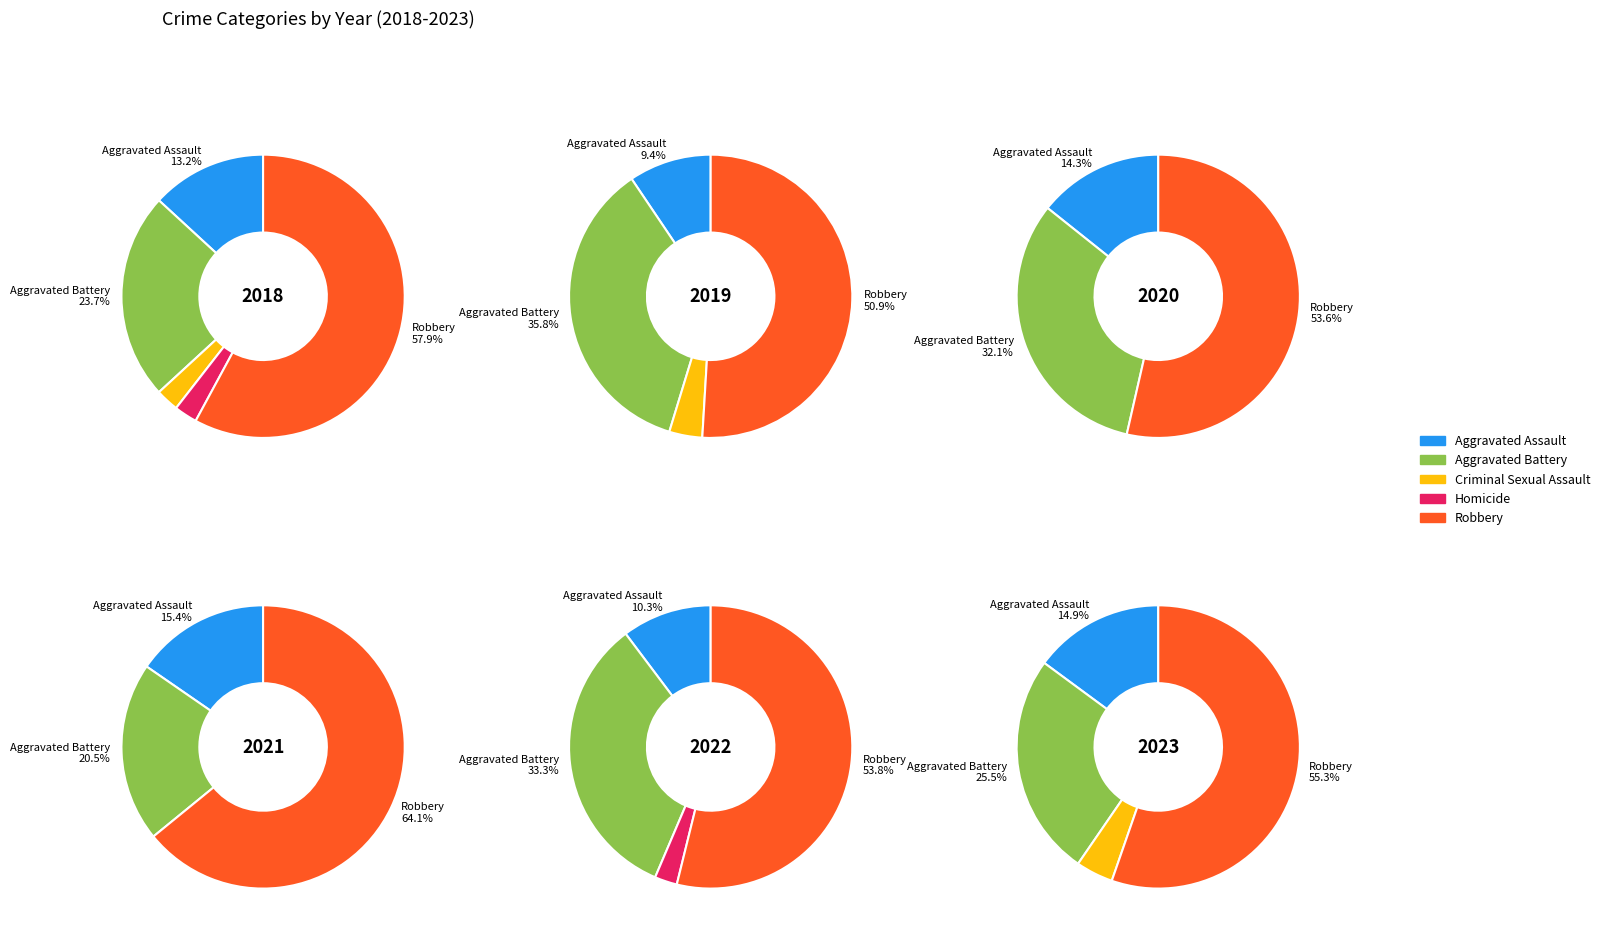

What percentage is the Robbery slice, to the nearest percent?

51%